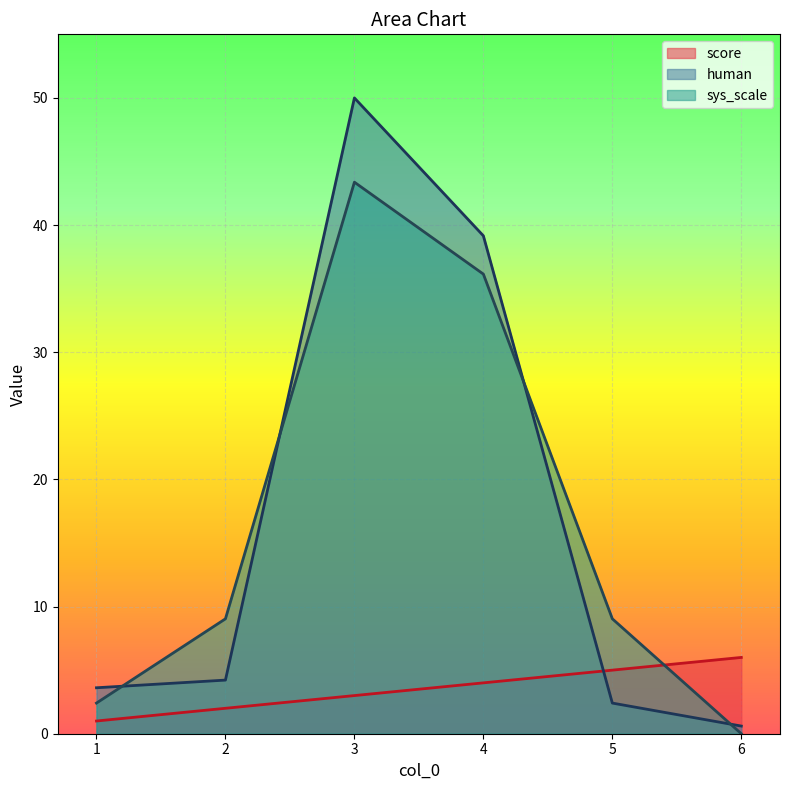

Does the chart display data point markers on the line(s)?

No